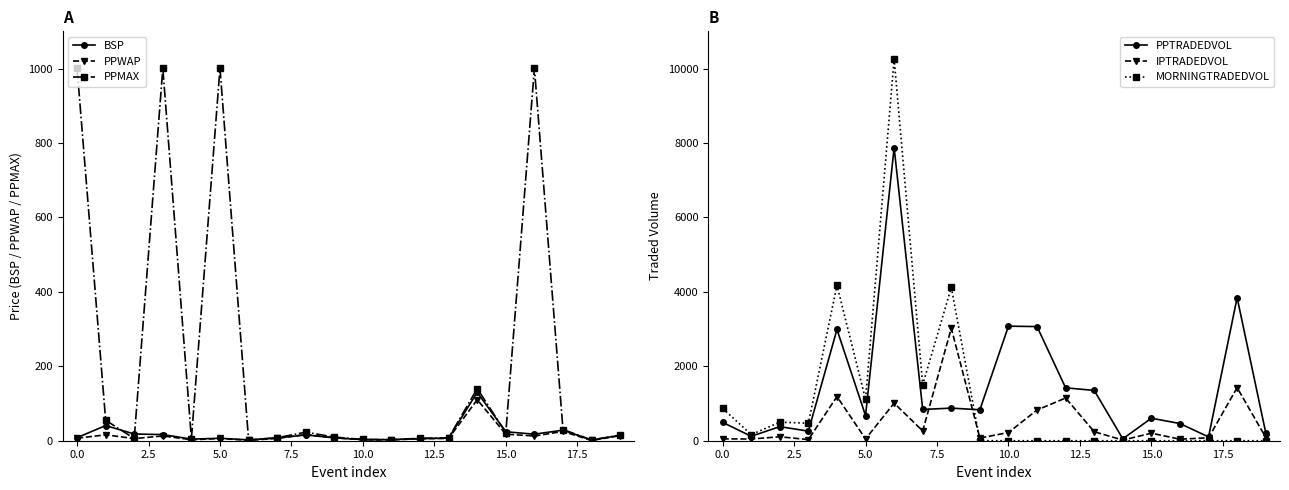

After their last crossing, which series has the higher values: IPTRADEDVOL or PPWAP?

IPTRADEDVOL